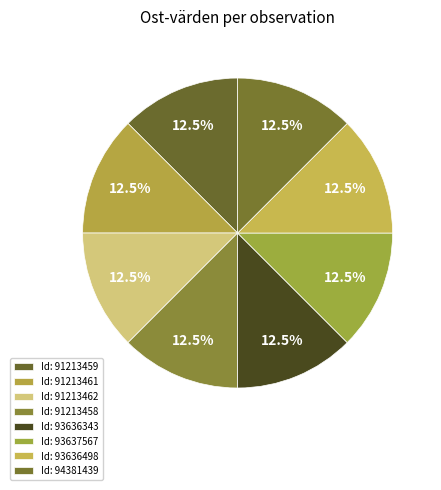

How many slices are in this pie chart?

8